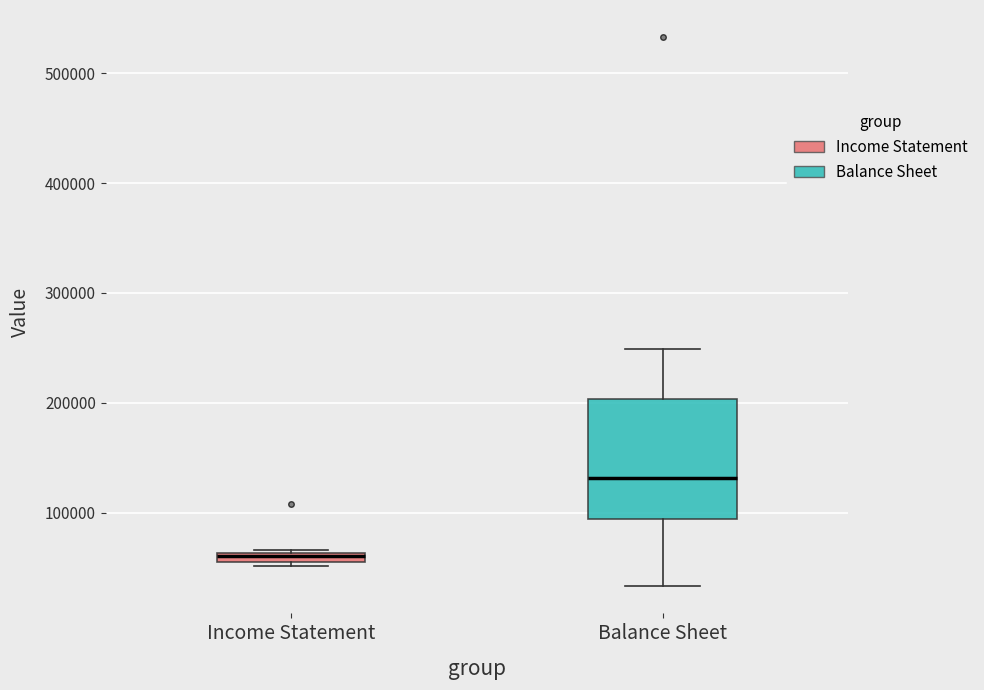

Where does the lower whisker of the box for Balance Sheet end on the y-axis? The values are not printed on the chart, so give them approximately, as read against the axis.

30000